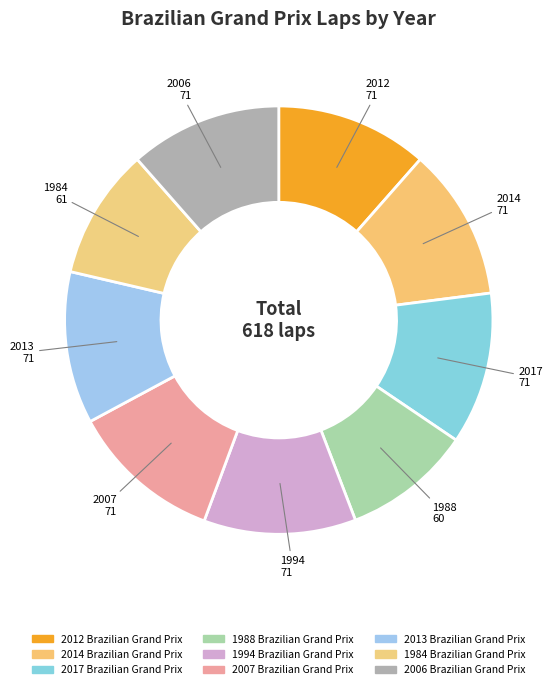

Does 1988 Brazilian Grand Prix account for over 50% of the chart?

No